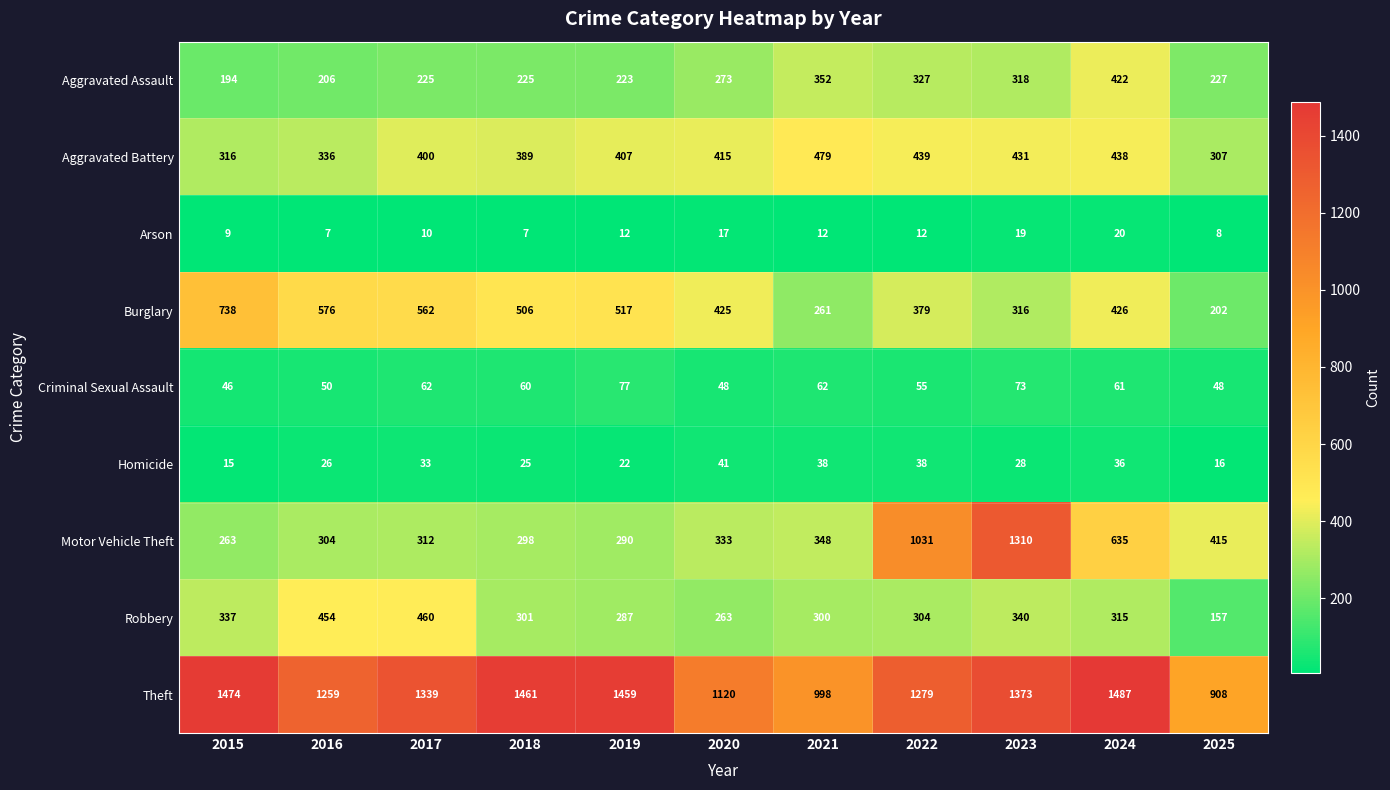

Which category has the lowest value in the Robbery series?

2025